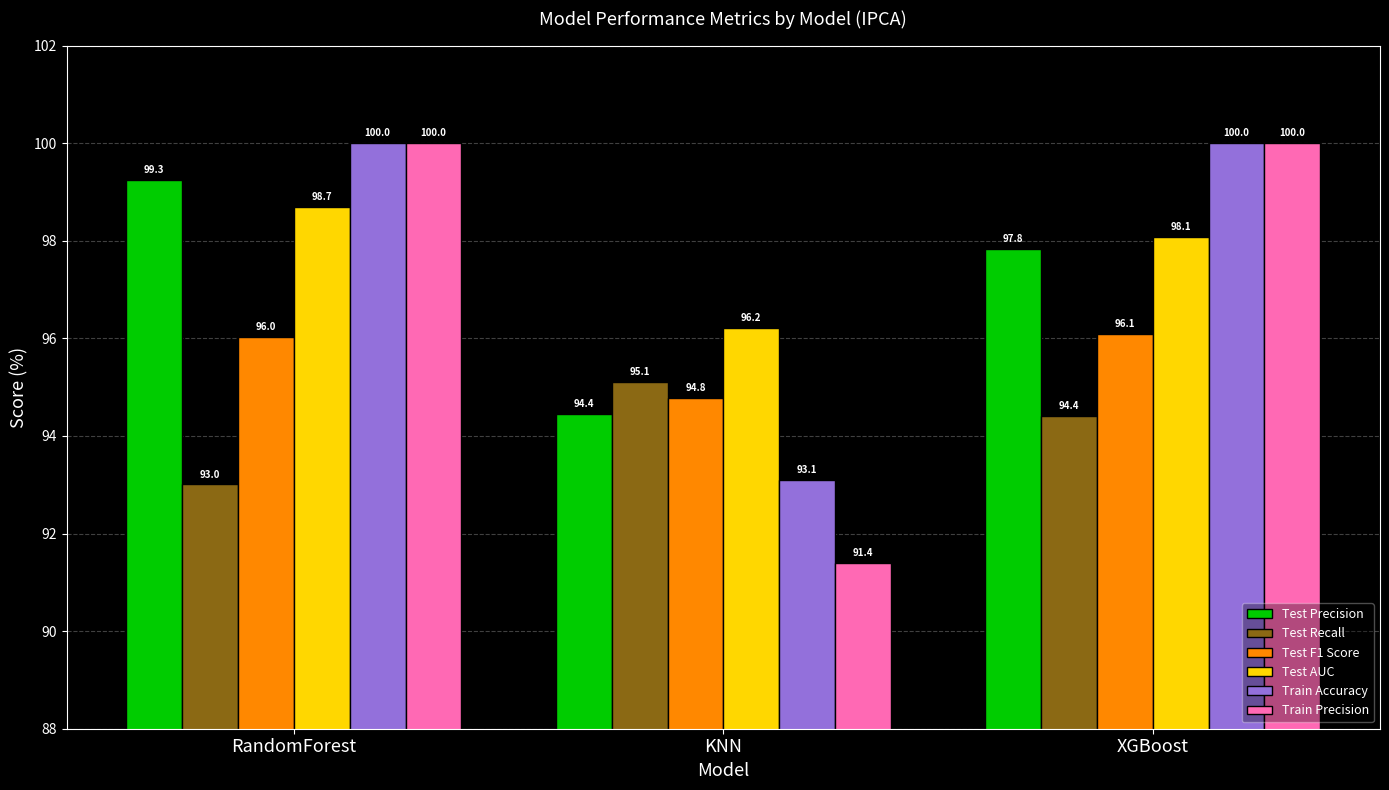

How many data points in Test Precision are less than 97?

1